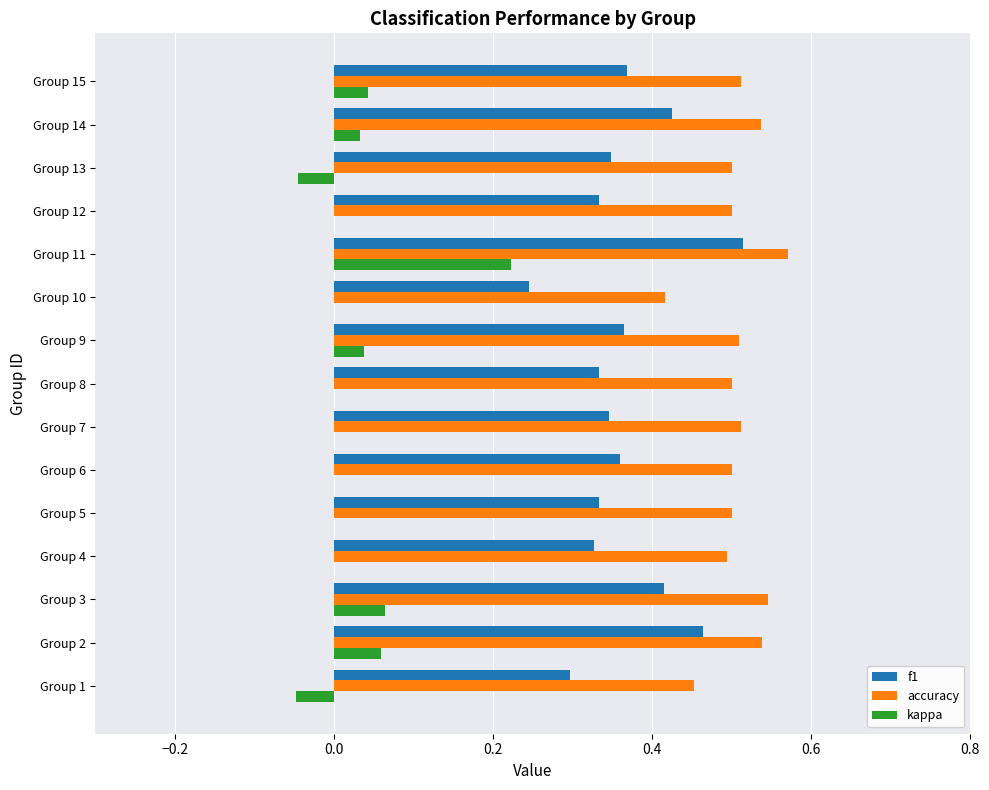

True or false: f1 has a value of 0.1 at Group 15.

False